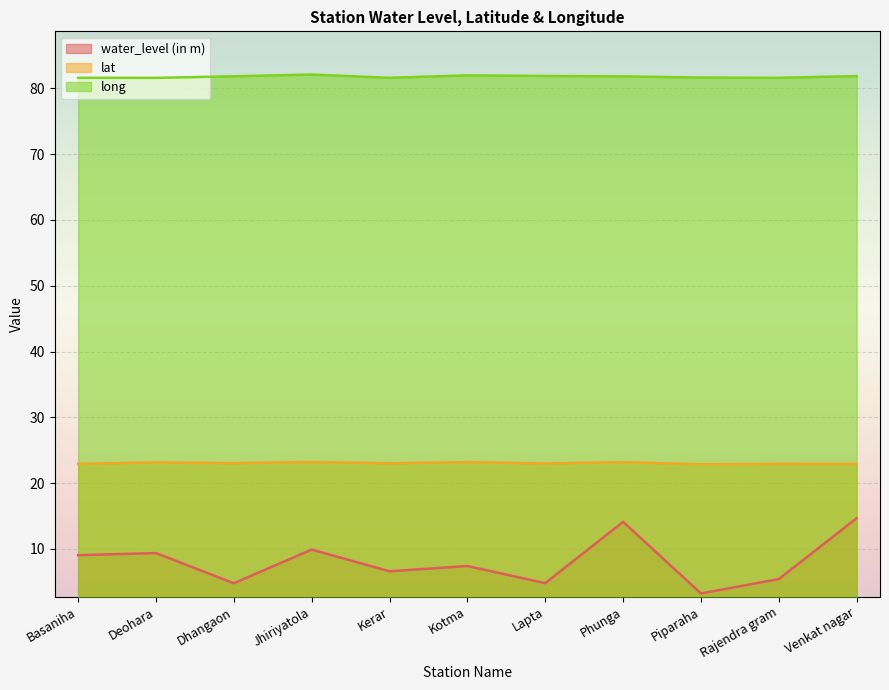

At which label does lat first exceed 23?

Deohara